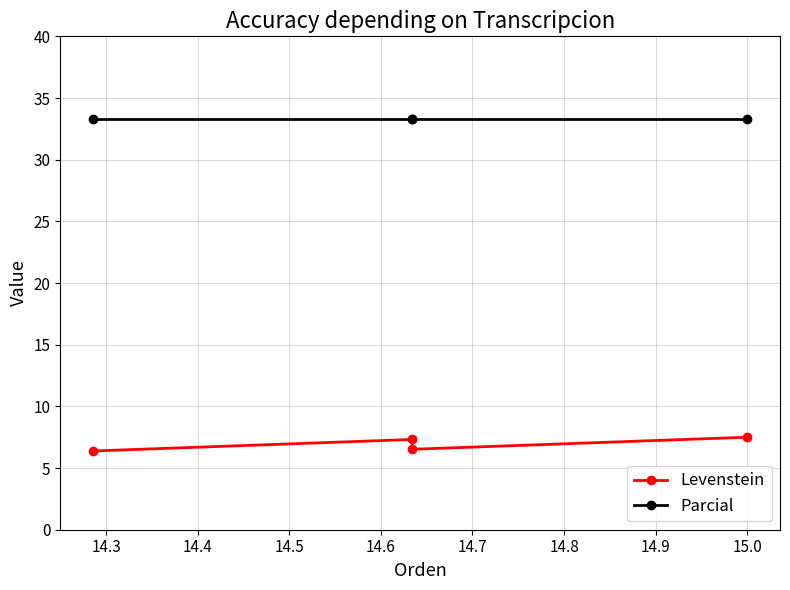

Rank the series by their maximum value, from lowest to highest.

Levenstein, Parcial